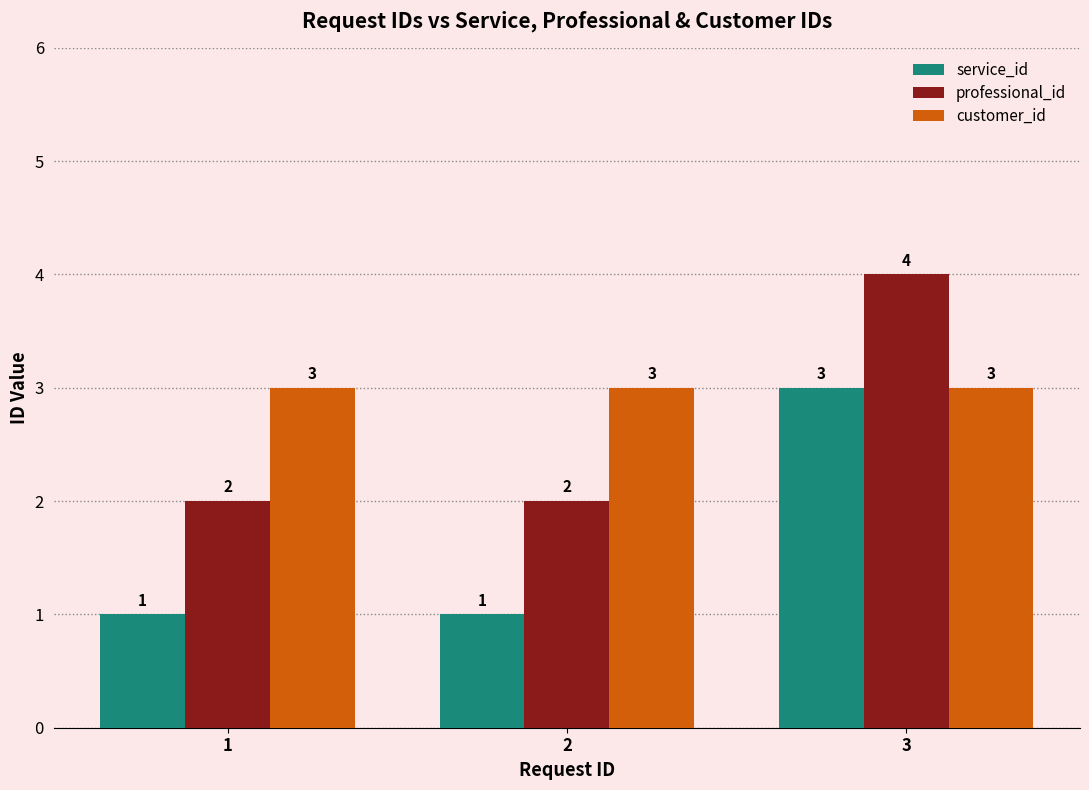

Reading left to right, extract all data points from this chart.

service_id: 1	1	3
professional_id: 2	2	4
customer_id: 3	3	3